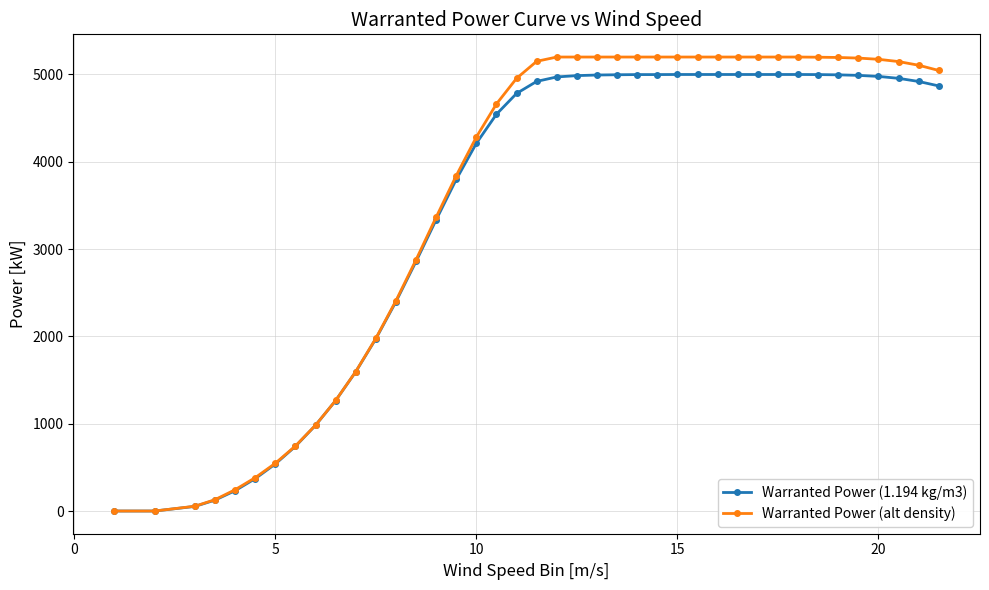

Which series has the largest range (max minus min)?

Warranted Power (alt density)